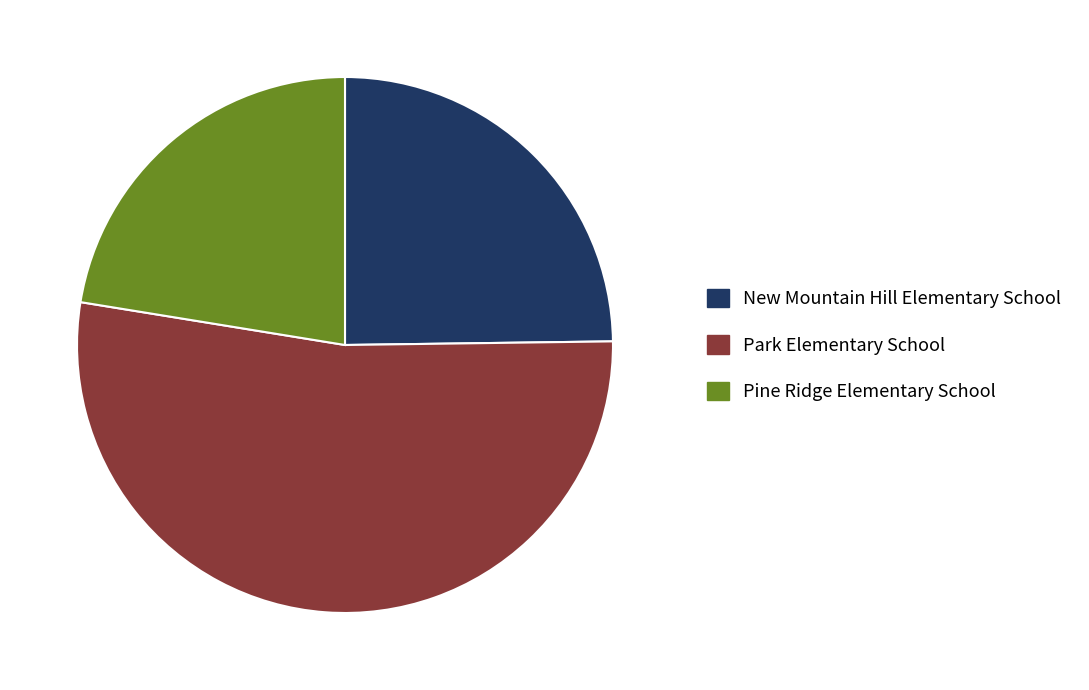

True or false: Park Elementary School accounts for 67% of the total.

False